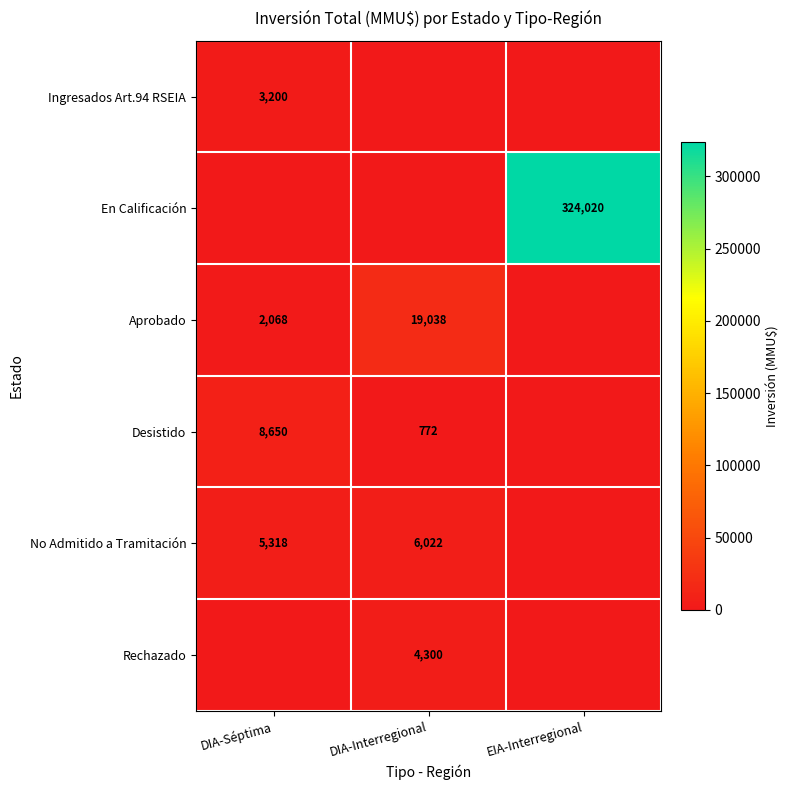

True or false: En Calificación has a value of 425909 at EIA-Interregional.

False